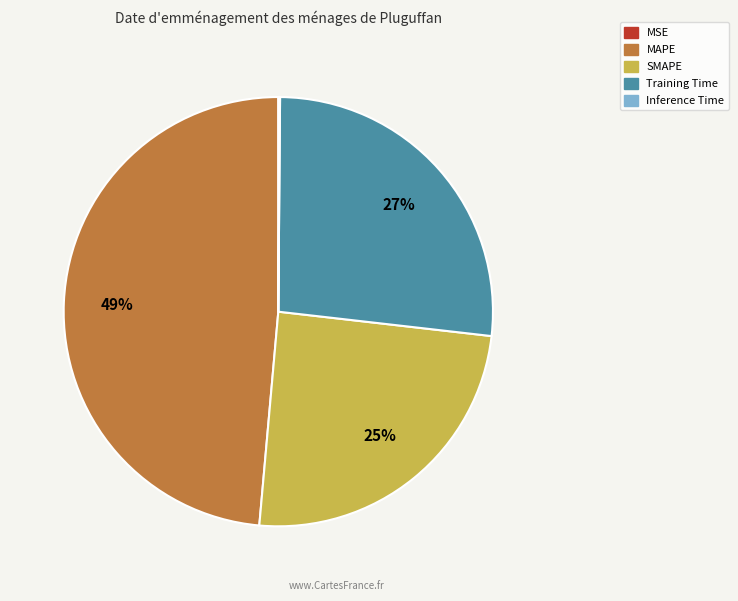

Is there any slice that represents more than half of the pie?

No